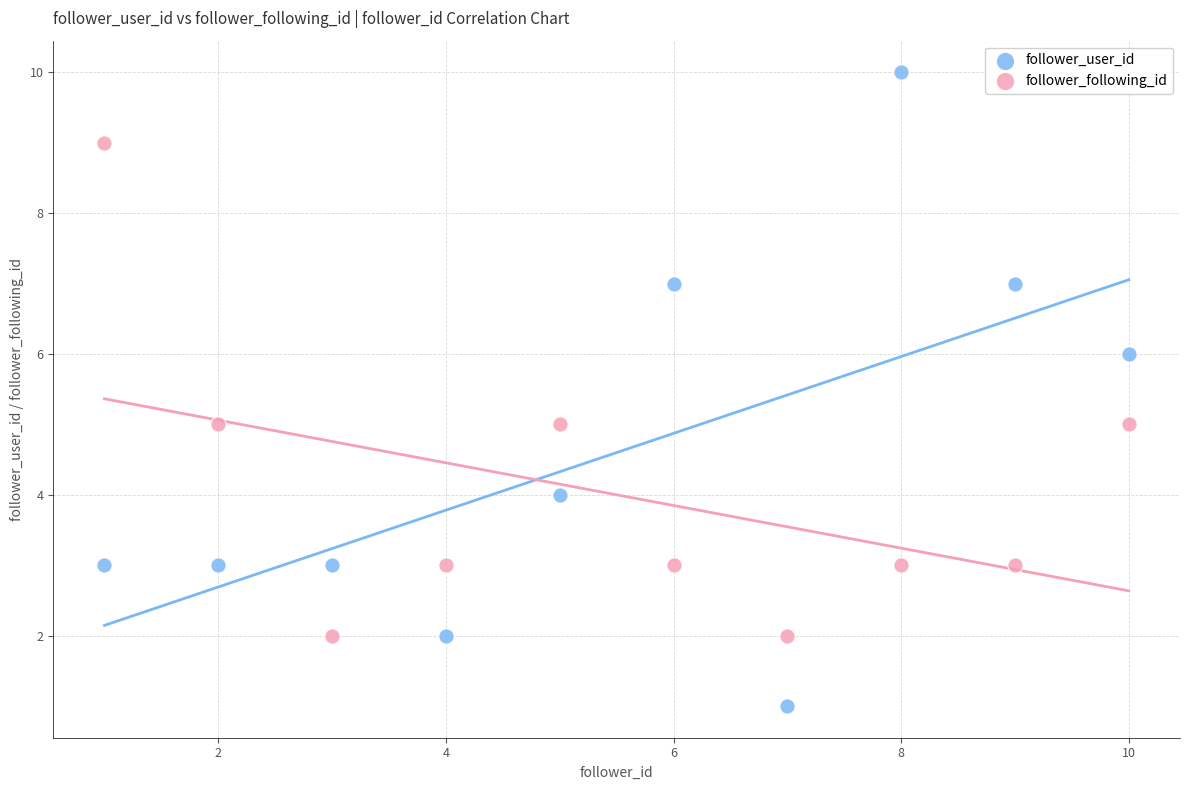

Across all data points, what is the range of Y values (max minus min)?

9